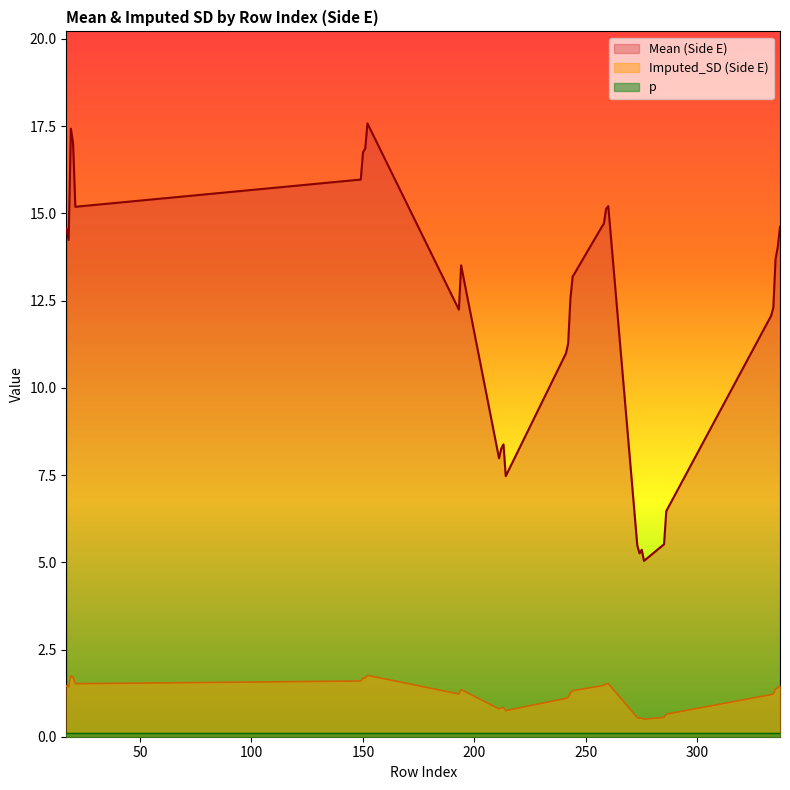

Which series has the largest total across all categories?

Mean (Side E)